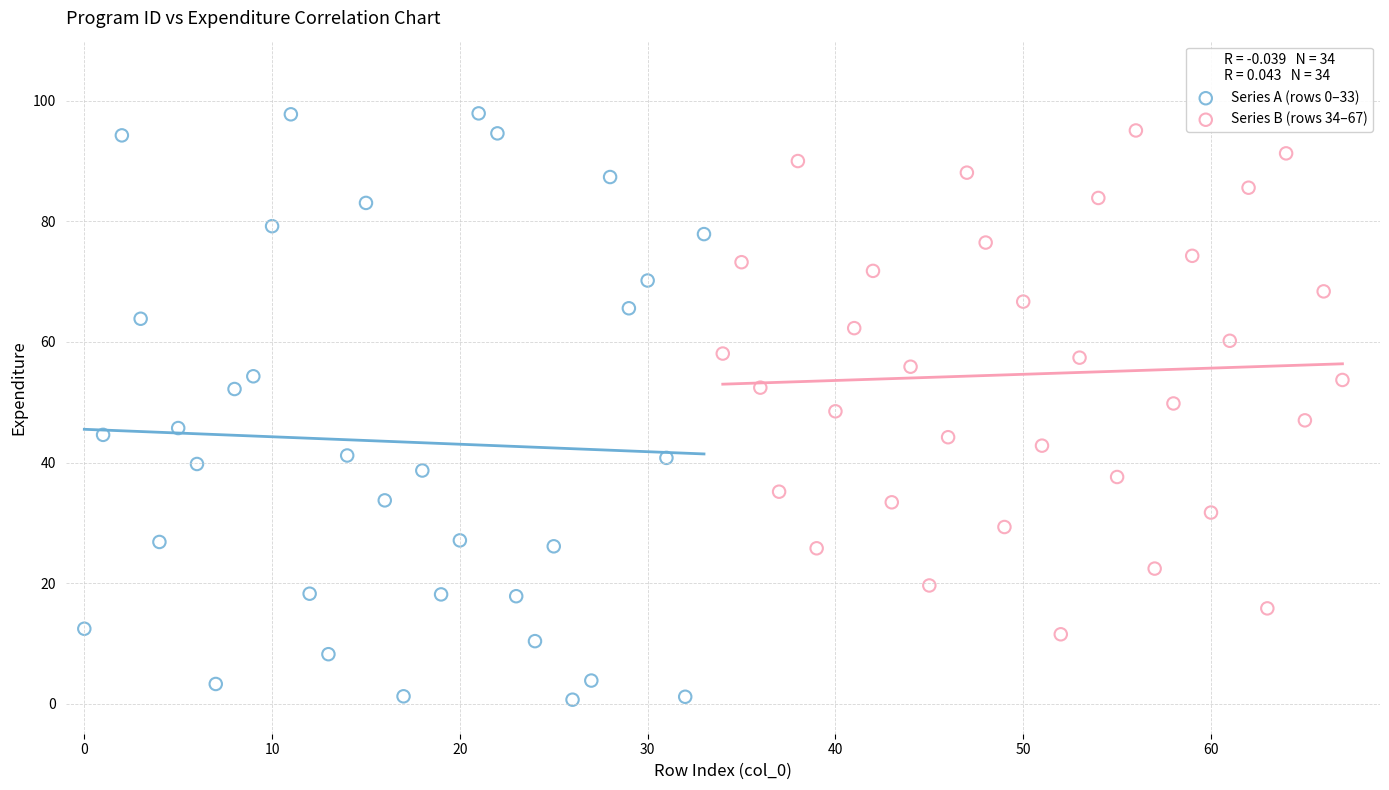

What are all the series names shown in the legend?

Series A (rows 0–33), Series B (rows 34–67)